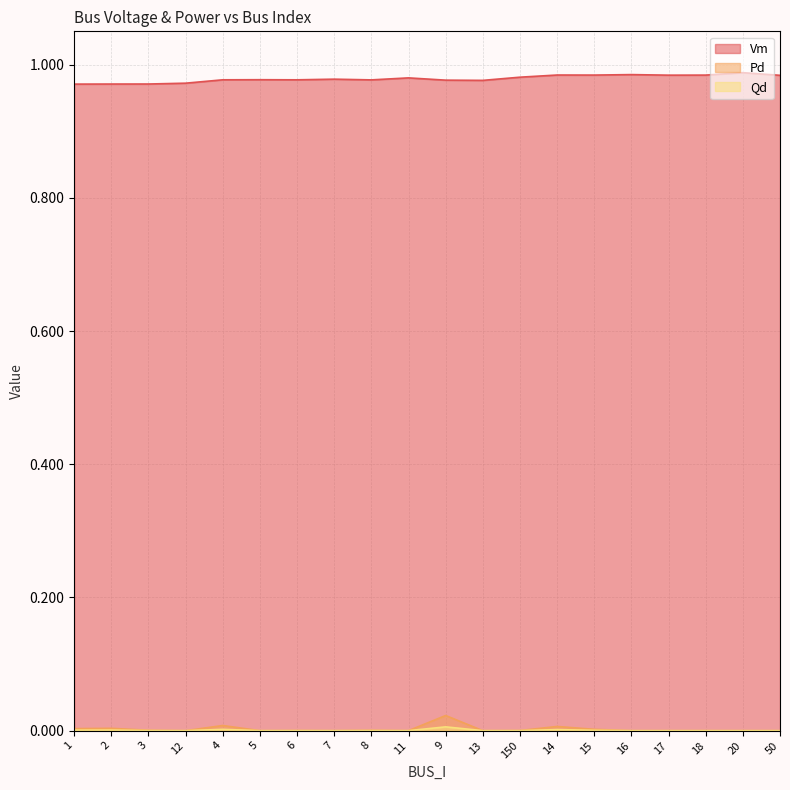

How many values in the Qd series exceed 0?

10